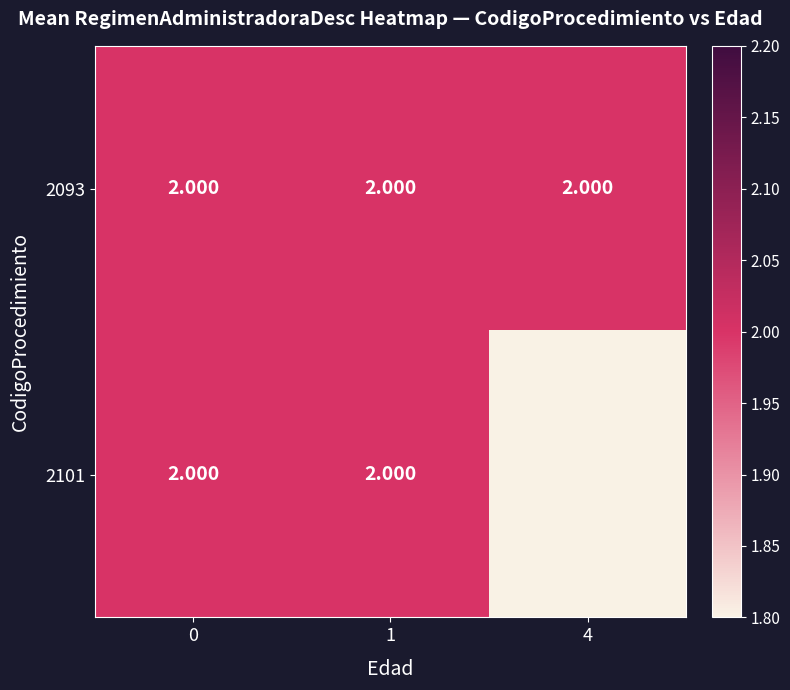

What is the maximum value for 2093?

2